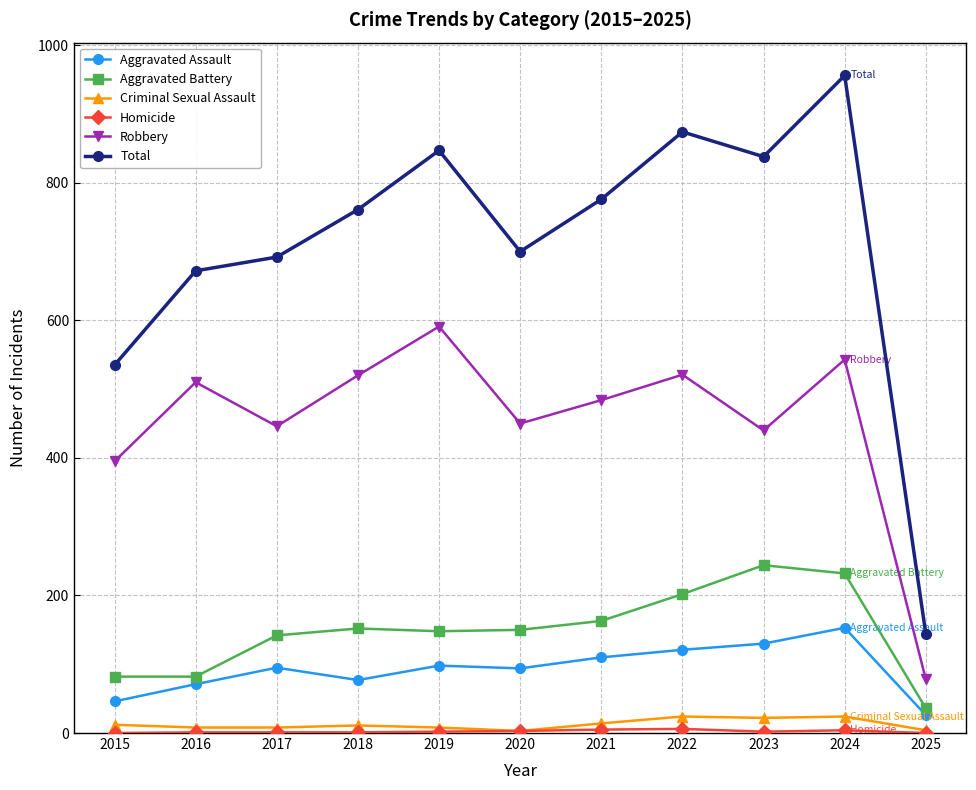

In Criminal Sexual Assault, how many points are higher than both neighbors (excluding endpoints)?

3